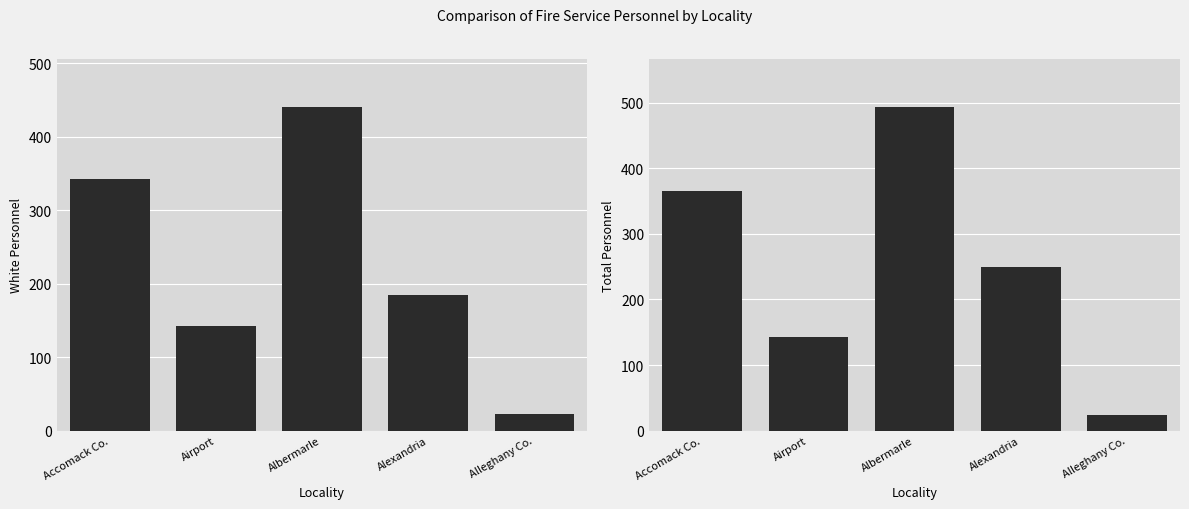

The value of White at Alexandria is 185. True or false?

True